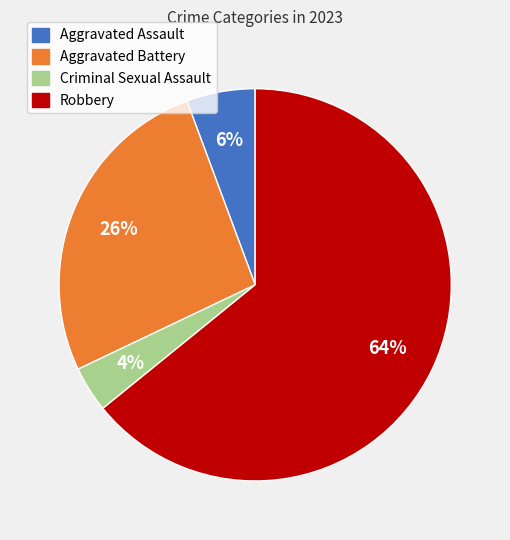

Combined, do Aggravated Battery and Criminal Sexual Assault account for over 50%?

No